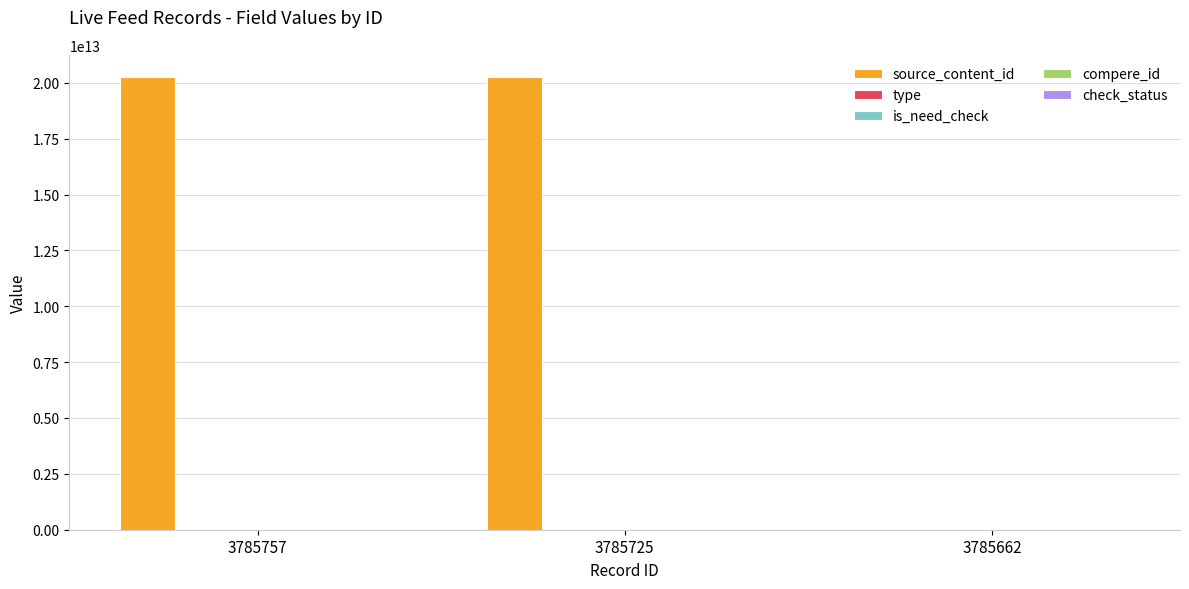

Between 3785725 and 3785662, which series saw the biggest shift?

source_content_id